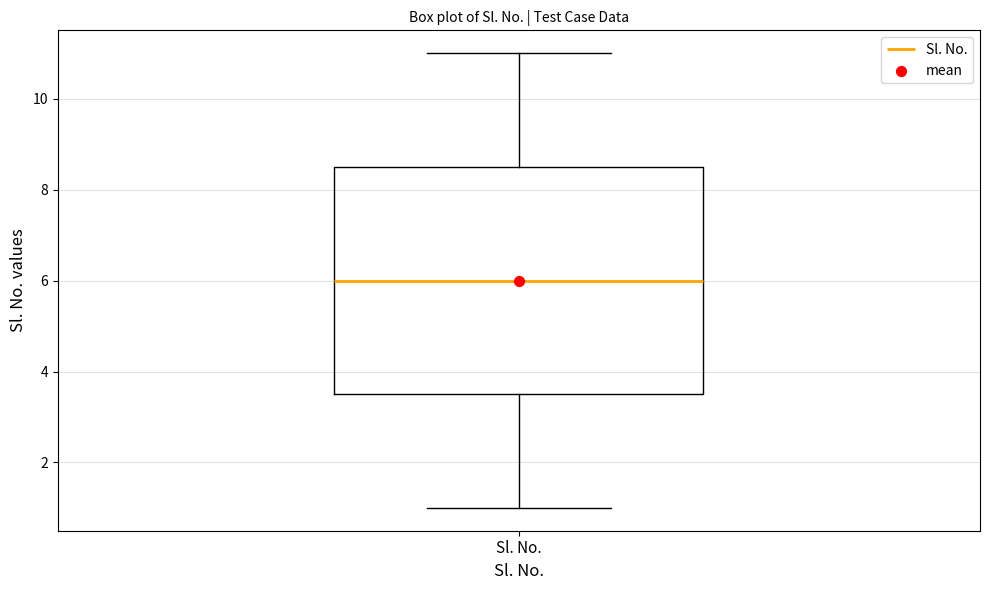

Read this box plot against the y-axis: the position of the median line, the range covered by the box, and the ends of both whiskers. The values are not printed on the chart, so give them approximately, as read against the axis.

median 6.0, box 3.6 to 8.6, whiskers 1.0 to 11.0